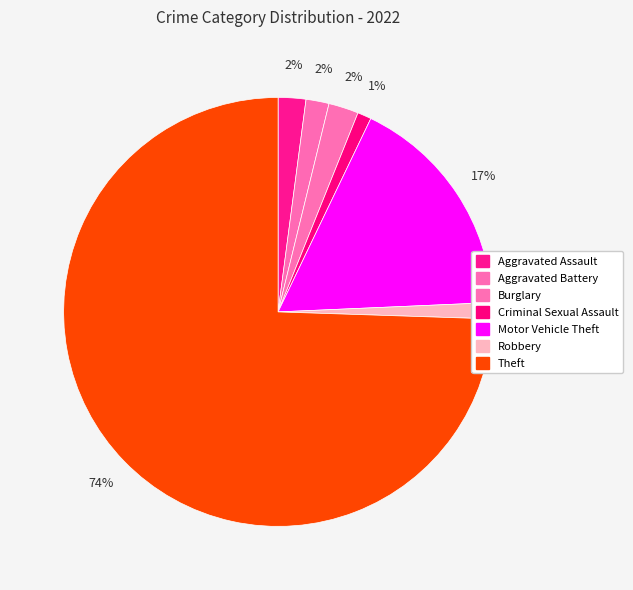

To the nearest percent, what is the average slice percentage?

14%